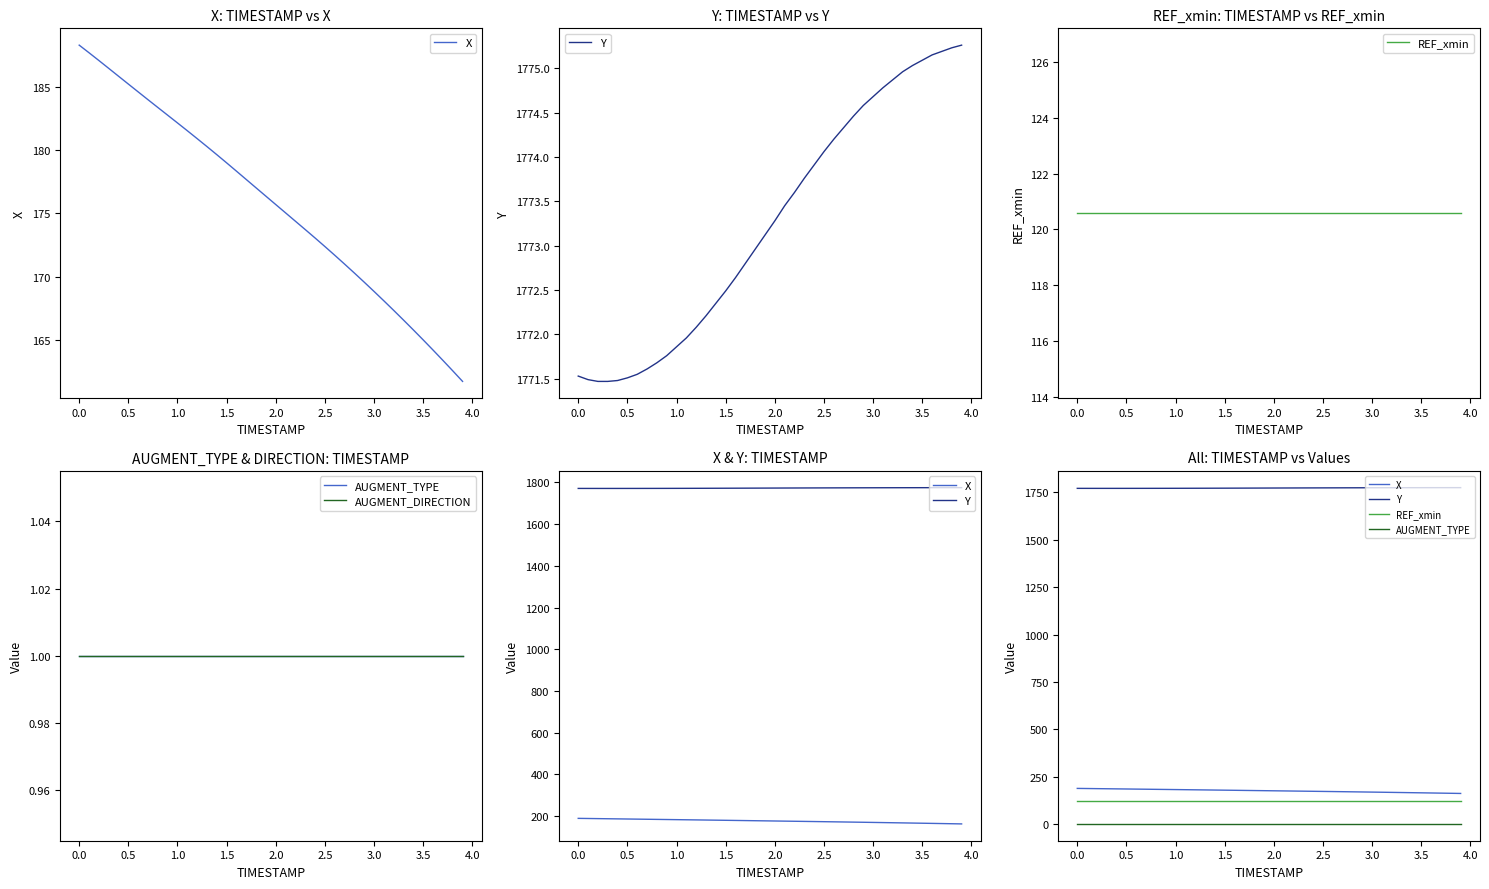

True or false: Y and REF_xmin intersect in this chart.

False